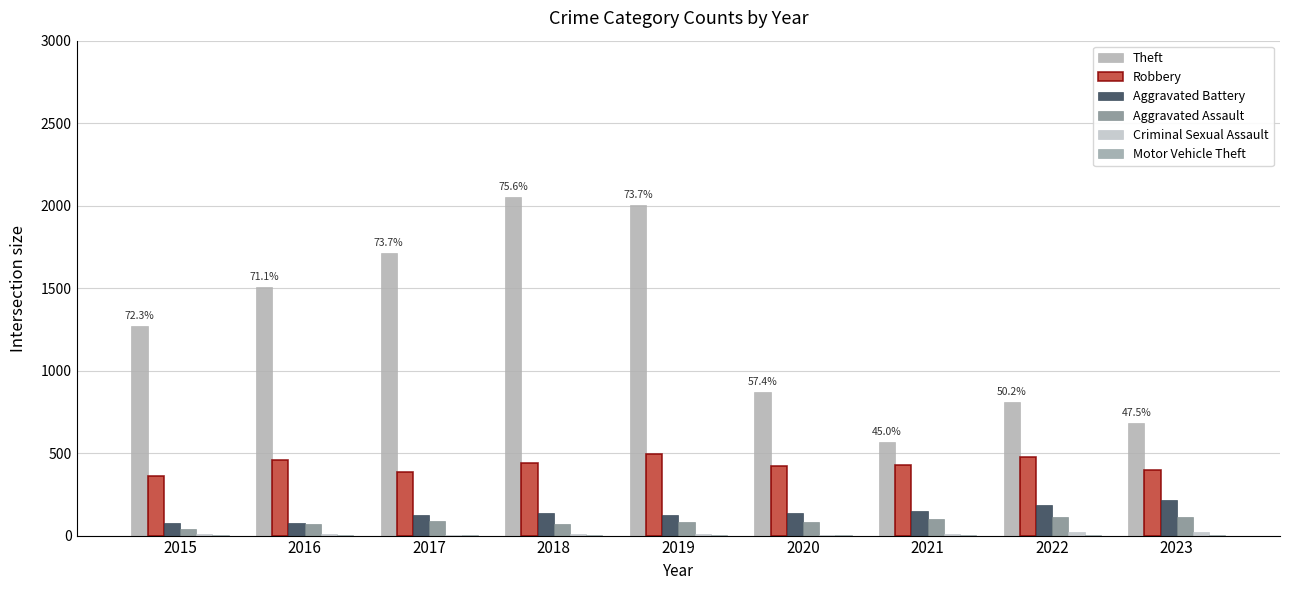

Does the chart contain stacked bars?

No